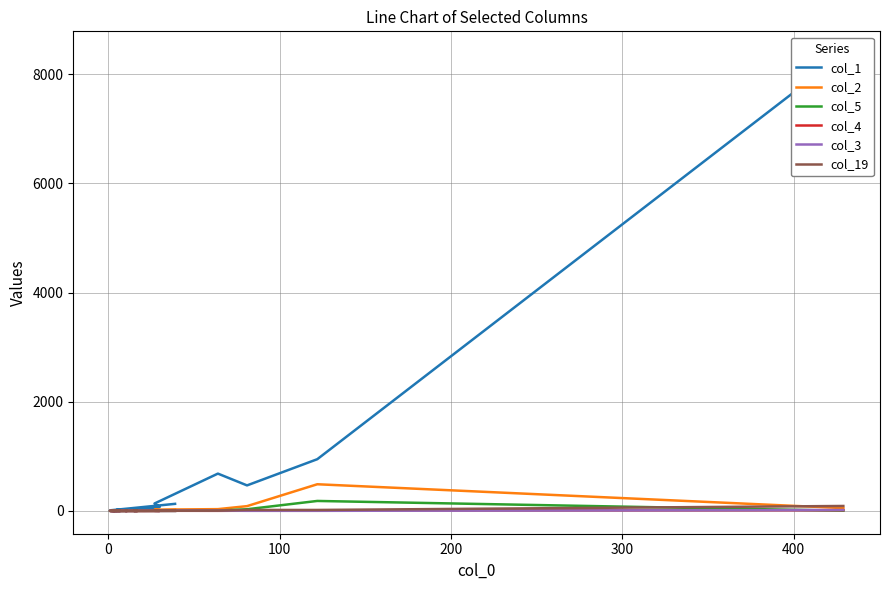

The col_1 series shows 147 at 200. True or false?

False